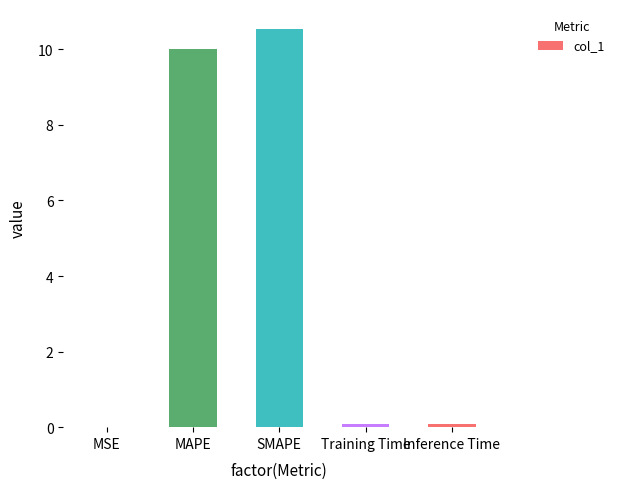

Which has a higher value, SMAPE or Training Time?

SMAPE